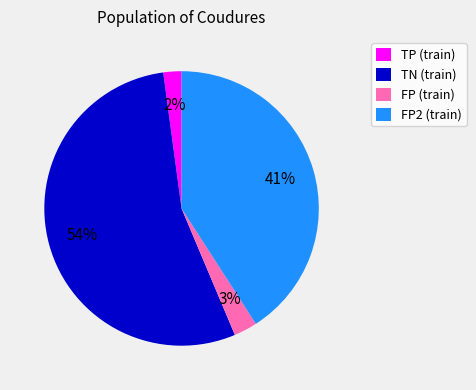

The FP (train) slice represents 9% of the pie. True or false?

False